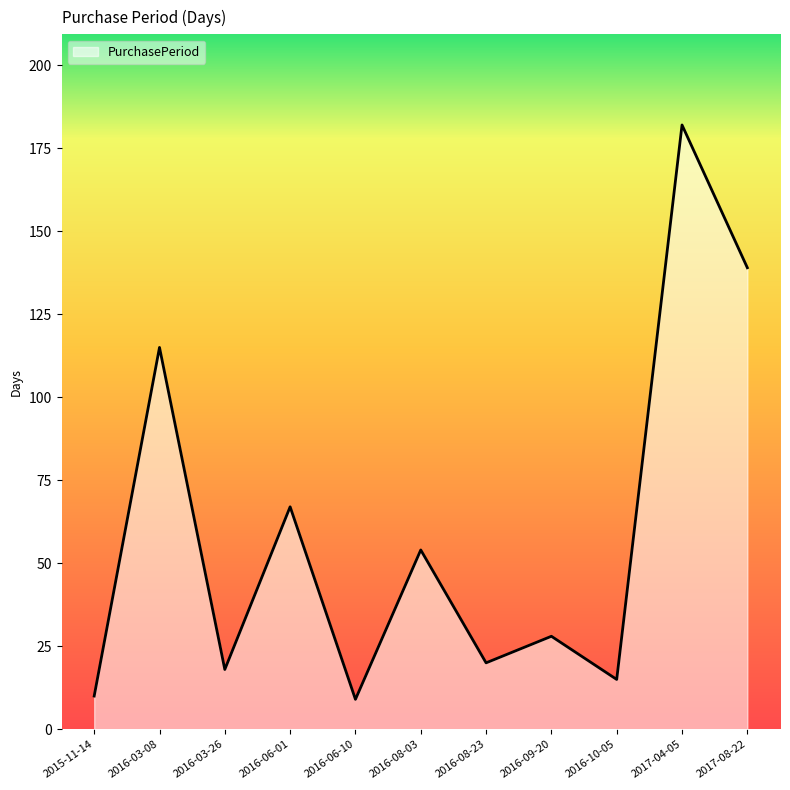

What position from the right is 2016-08-03?

6